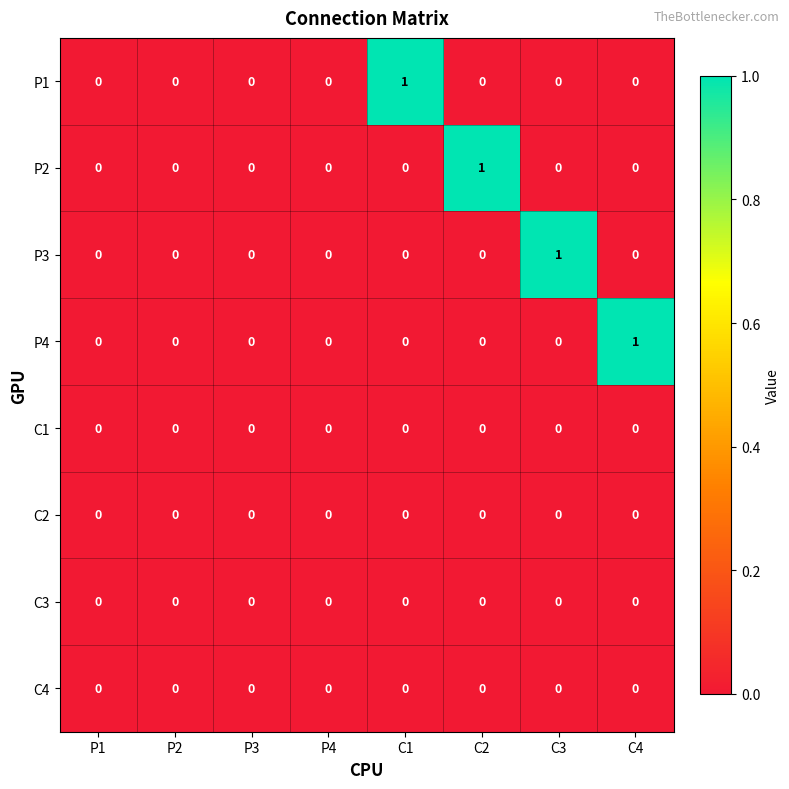

The P1 series shows 0 at C2. True or false?

True